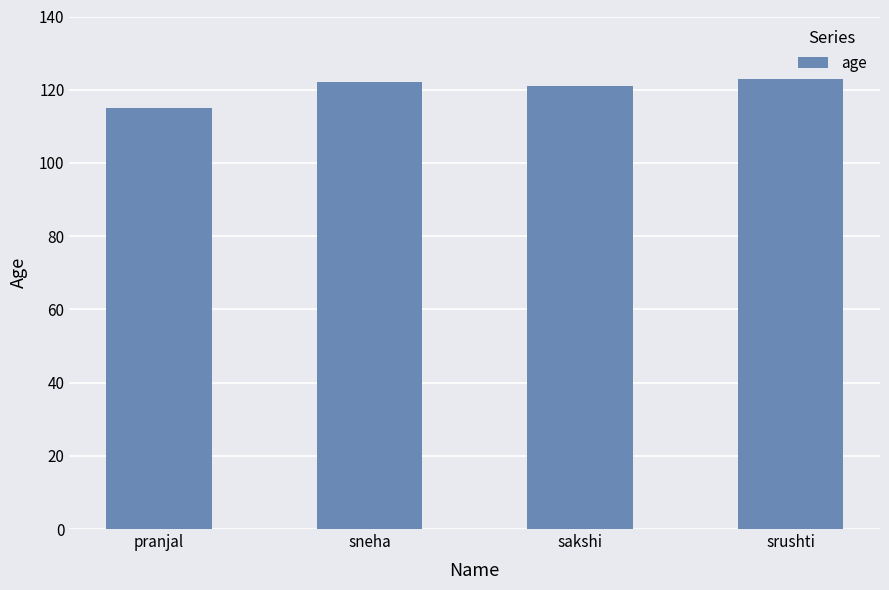

What is the change in value from pranjal to sneha?

+7